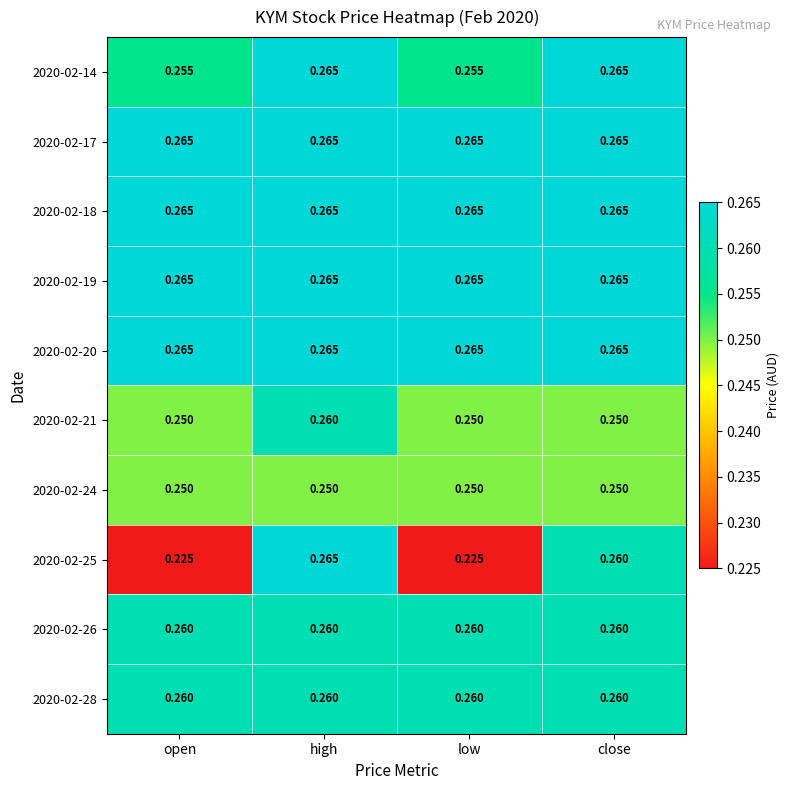

What is the total value across all series at low?

2.6